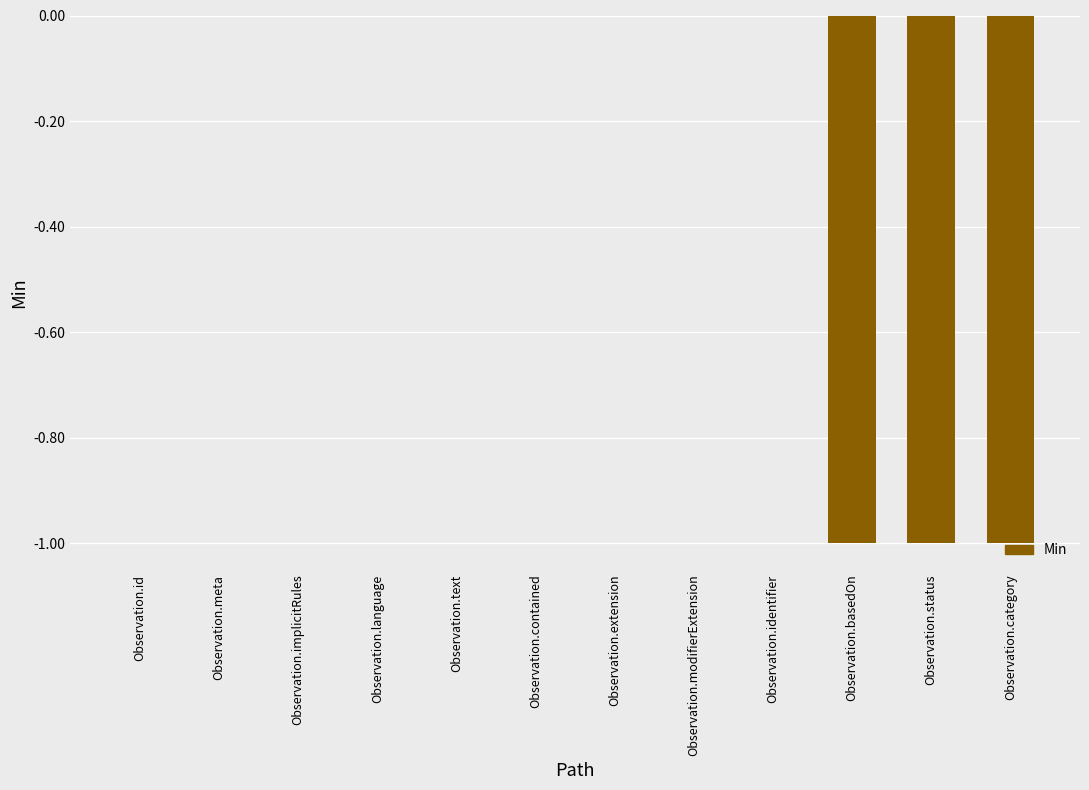

Which has a higher value, Observation.language or Observation.status?

Observation.language